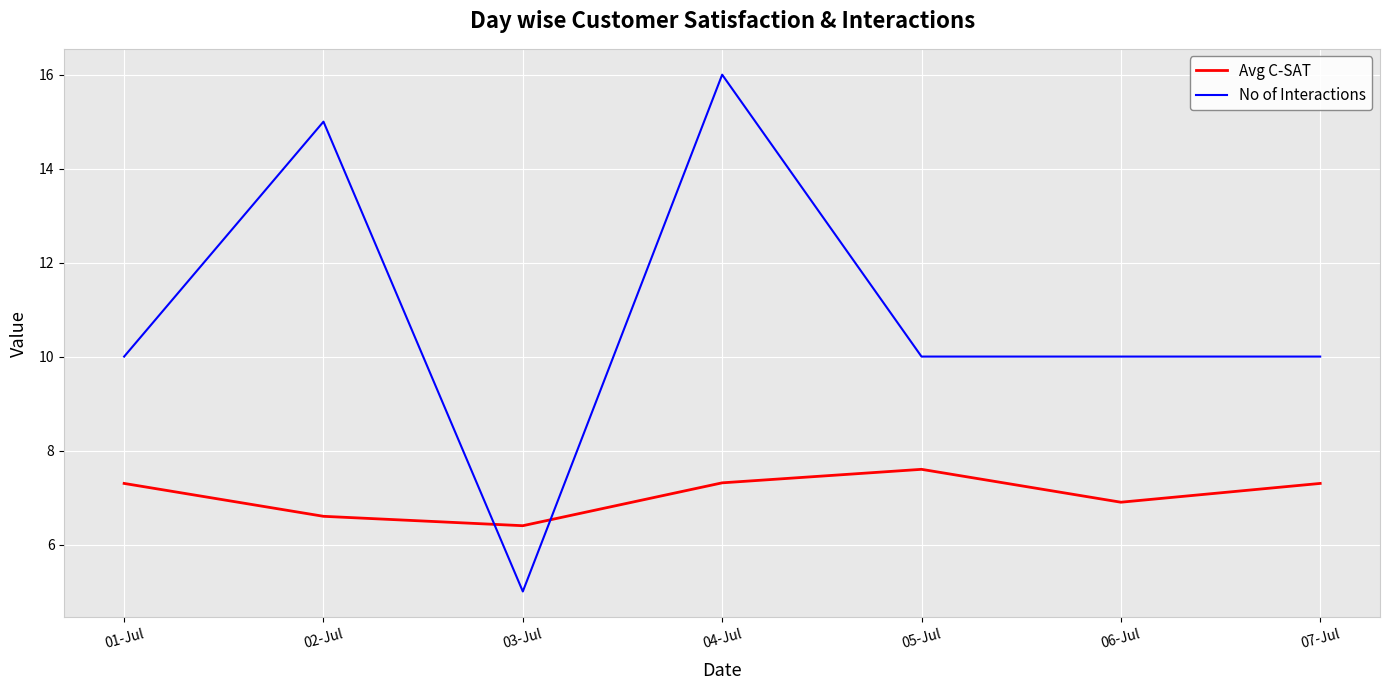

Reading left to right, list all the values displayed in this chart.

Avg C-SAT: 01-Jul=7.3	02-Jul=6.6	03-Jul=6.4	04-Jul=7.3	05-Jul=7.6	06-Jul=6.9	07-Jul=7.3
No of Interactions: 01-Jul=10.0	02-Jul=15.0	03-Jul=5.0	04-Jul=16.0	05-Jul=10.0	06-Jul=10.0	07-Jul=10.0